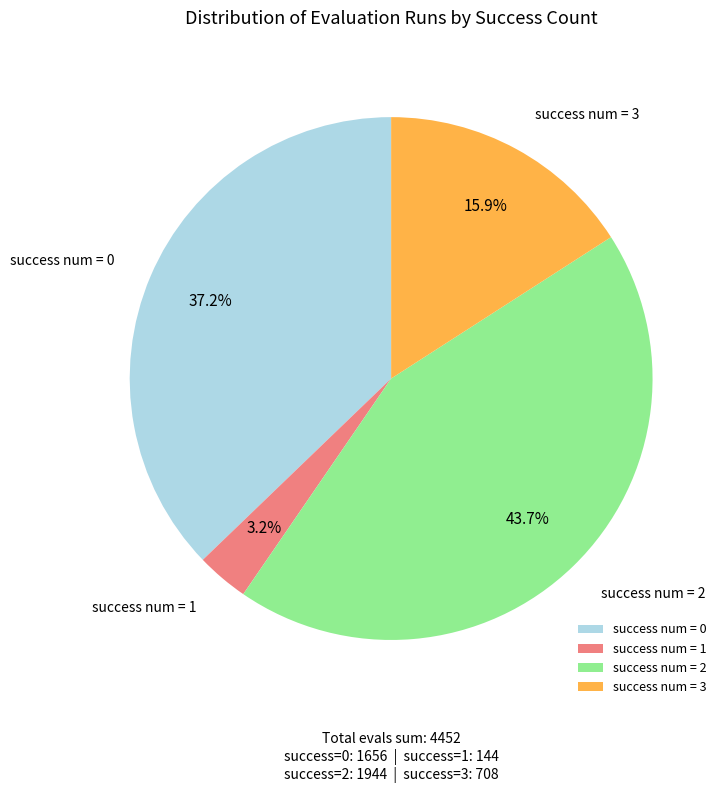

The success num = 0 slice represents 28% of the pie. True or false?

False